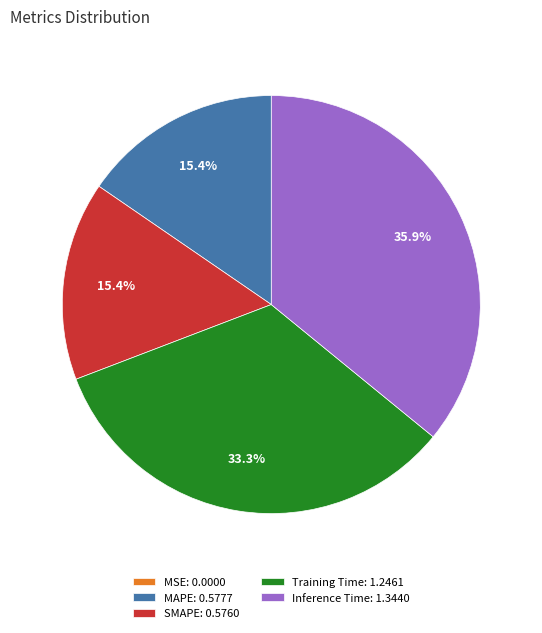

What percentage do Inference Time: 1.3440 and Training Time: 1.2461 together represent?

69.2%